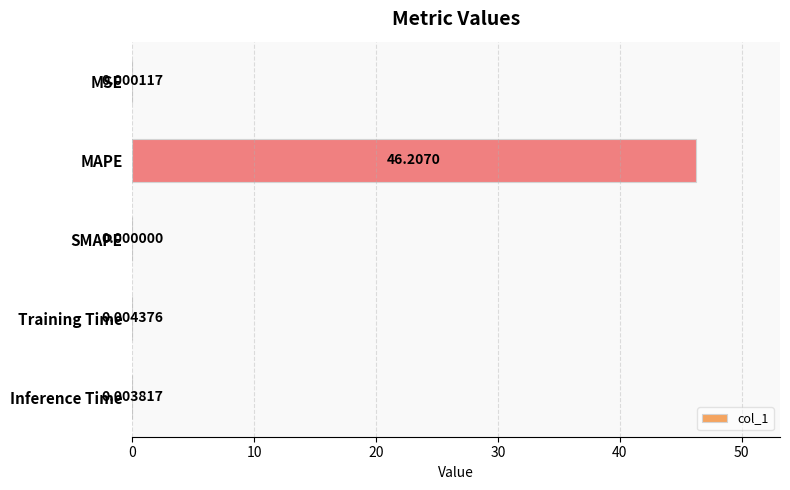

Where is the data nearest to the value 23?

Training Time